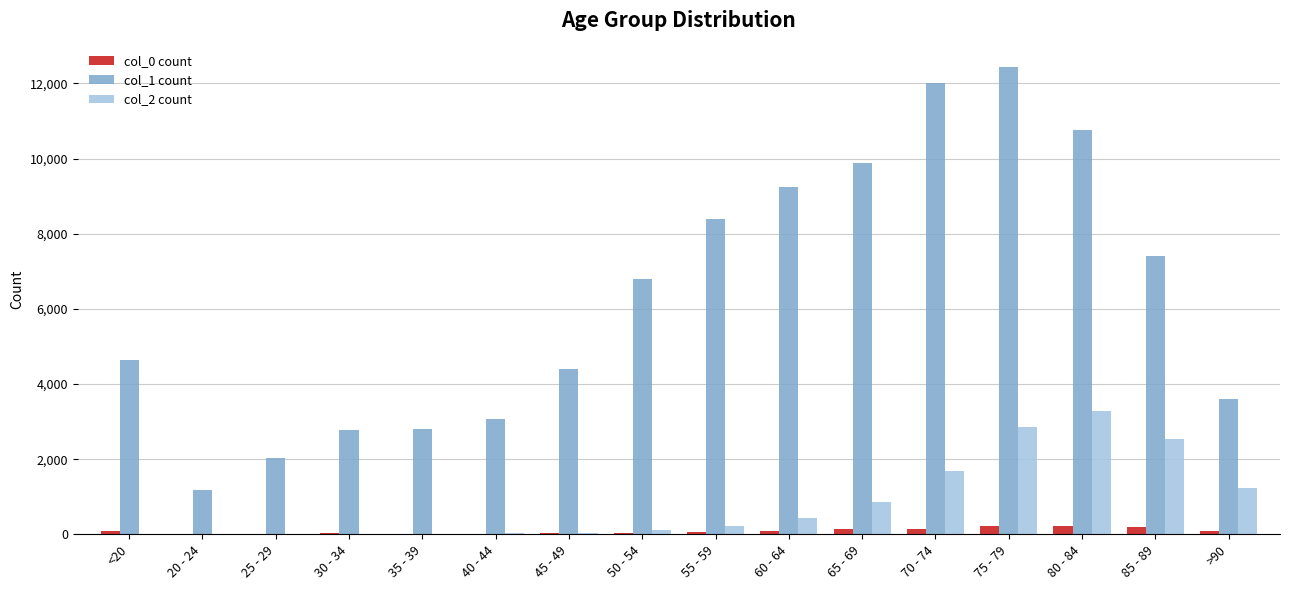

The value of col_1 count at 55 - 59 is 14347. True or false?

False